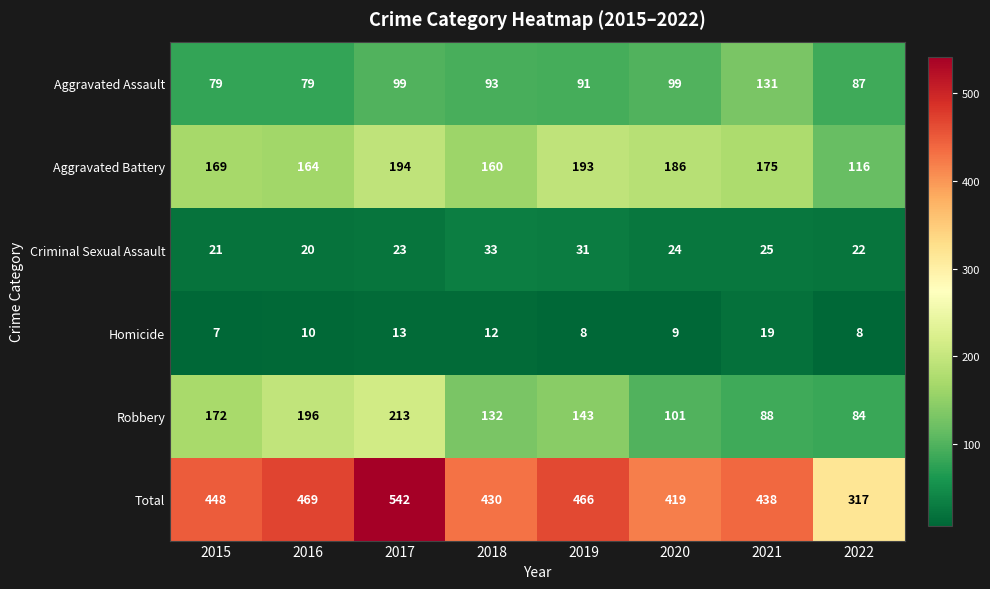

How many distinct data groups are displayed?

6